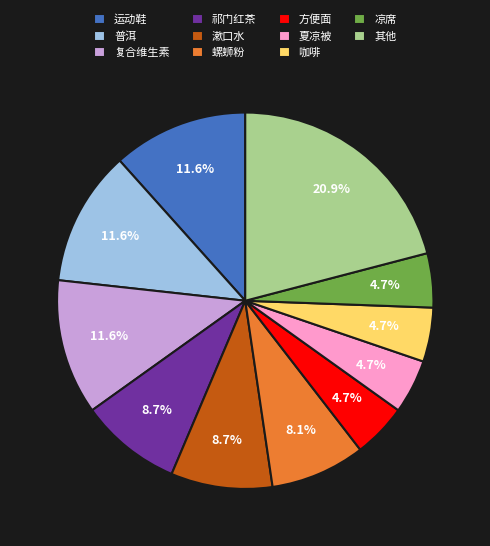

How many slices are in this pie chart?

11